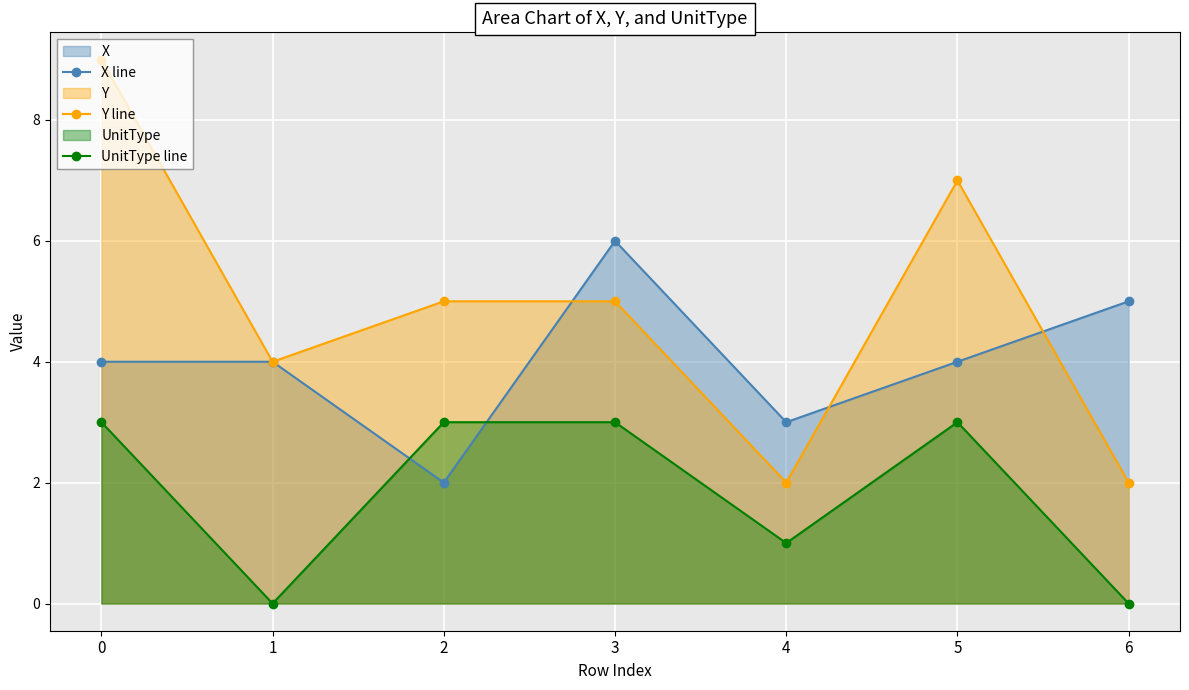

Is the value of X line at 2 greater than the value of Y line at 3?

No